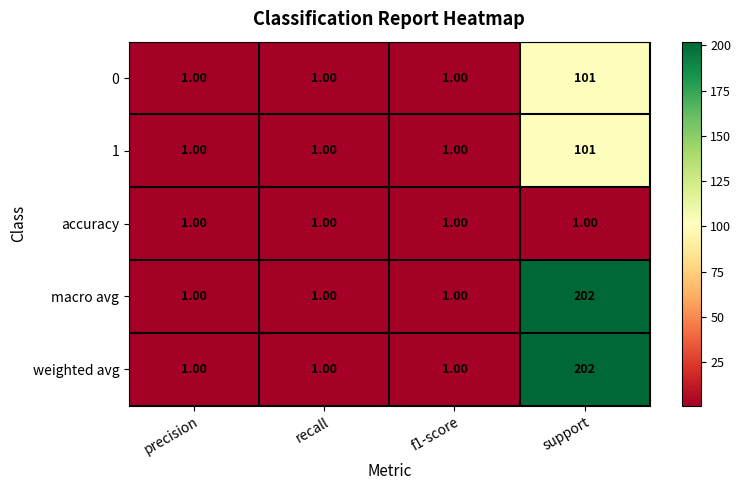

What is the difference between the maximum and minimum values in the 1 series?

100